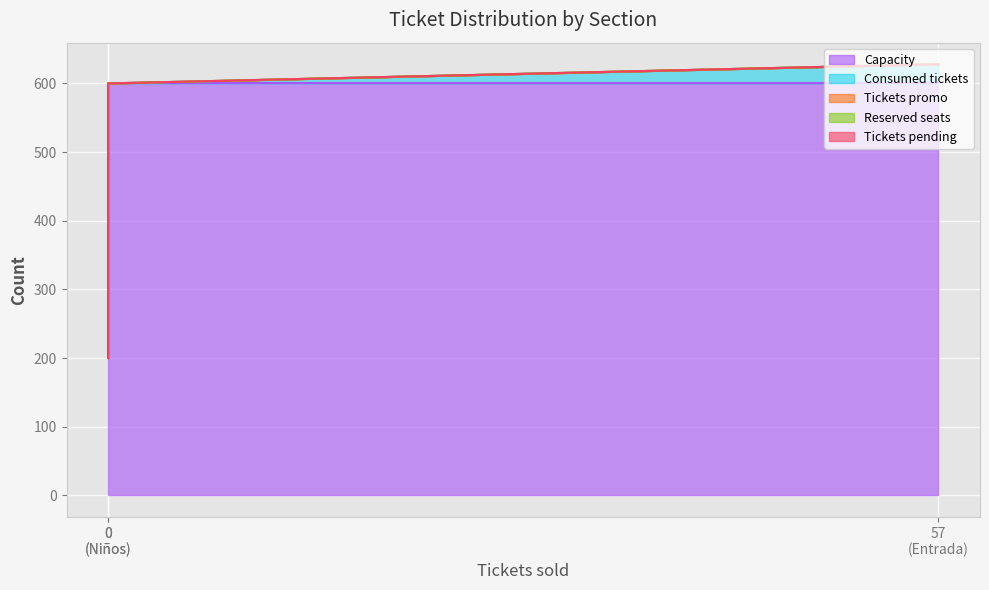

Which series has the largest range (max minus min)?

Capacity